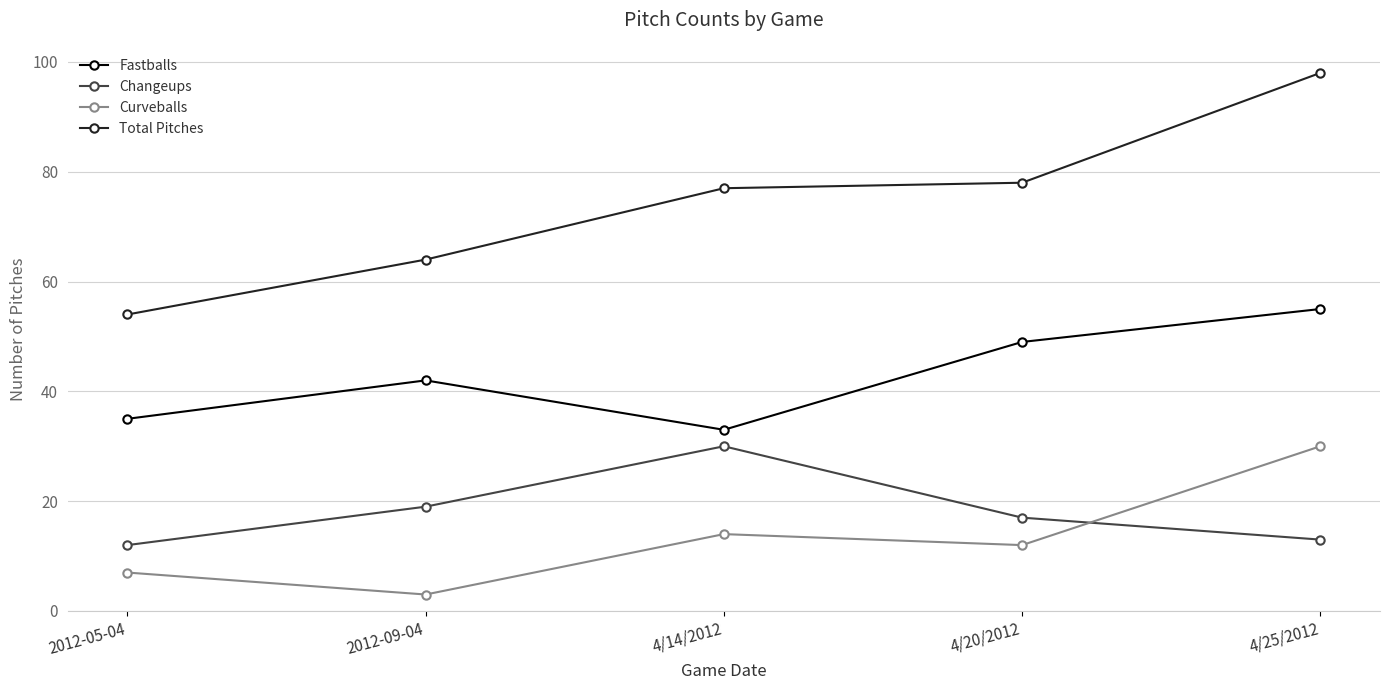

What are all the series names shown in the legend?

Fastballs, Changeups, Curveballs, Total Pitches